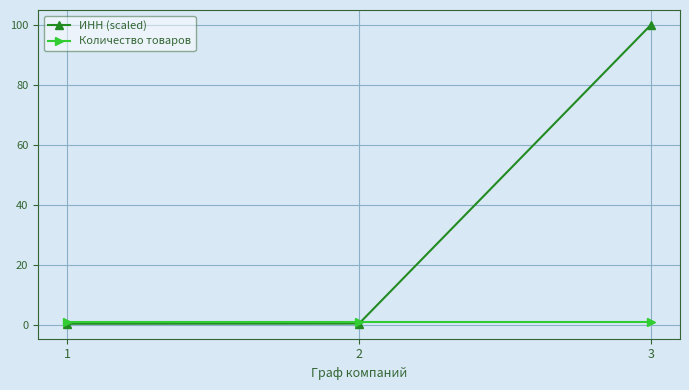

List the series in order of their overall mean, highest first.

ИНН (scaled), Количество товаров